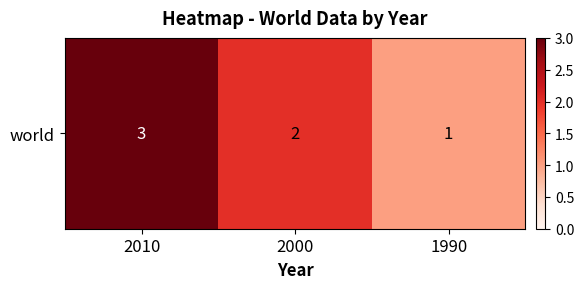

What is the ratio of the value at 2000 to the value at 2010?

0.7